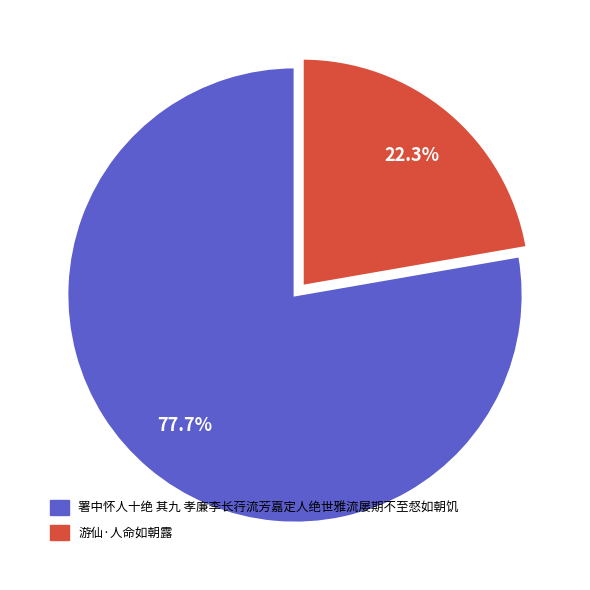

Is it true that 游仙·人命如朝露 is 8% of the pie?

False